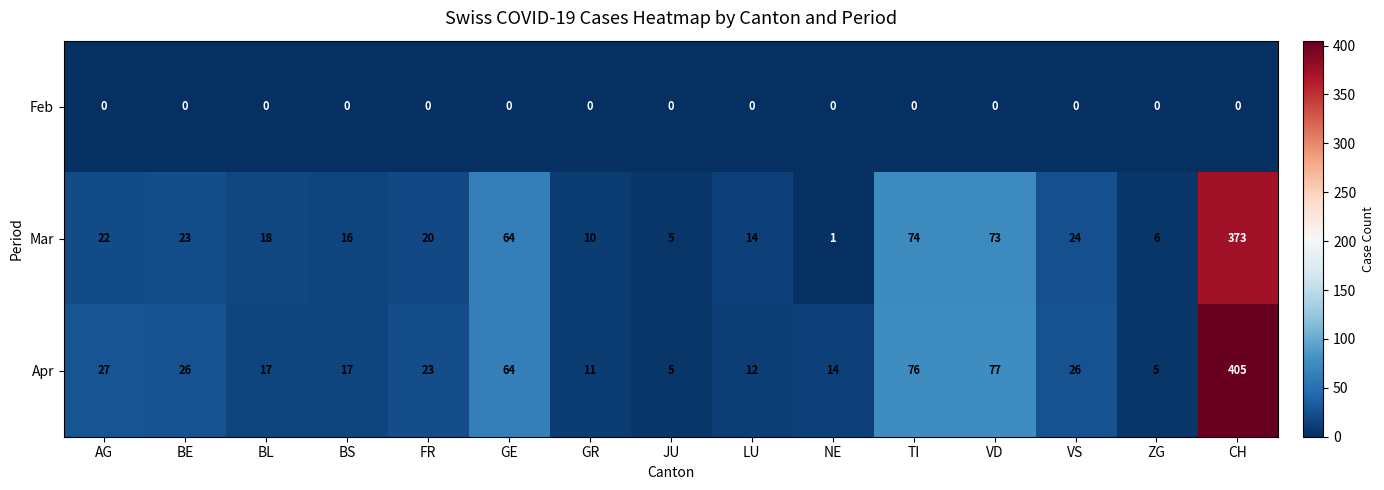

Which series has the widest spread of values?

Apr